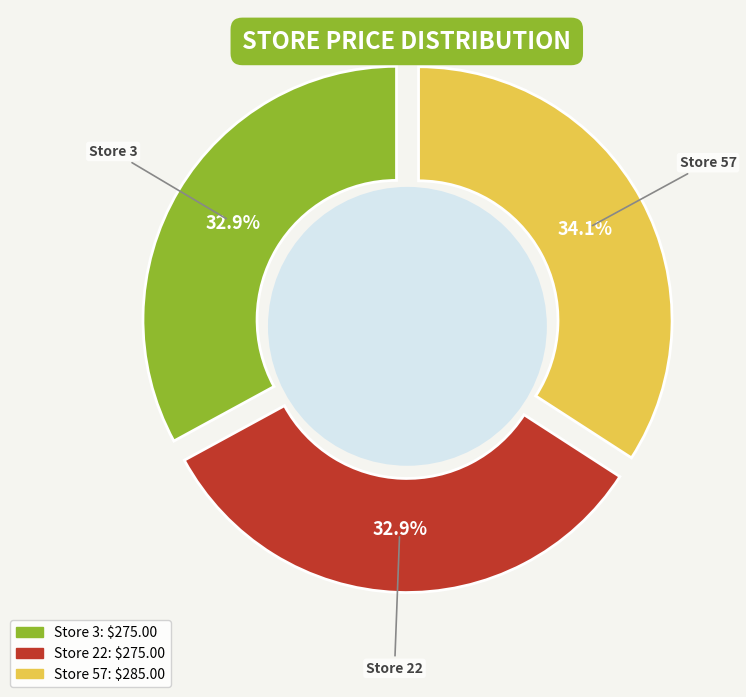

Which category has the biggest portion of the pie?

57